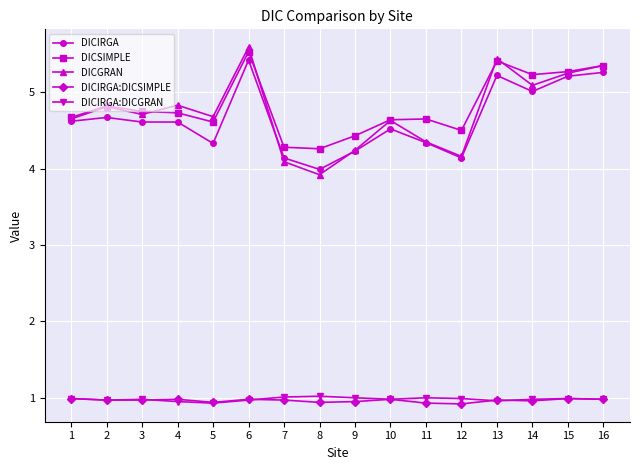

True or false: DICIRGA:DICGRAN and DICGRAN intersect in this chart.

False